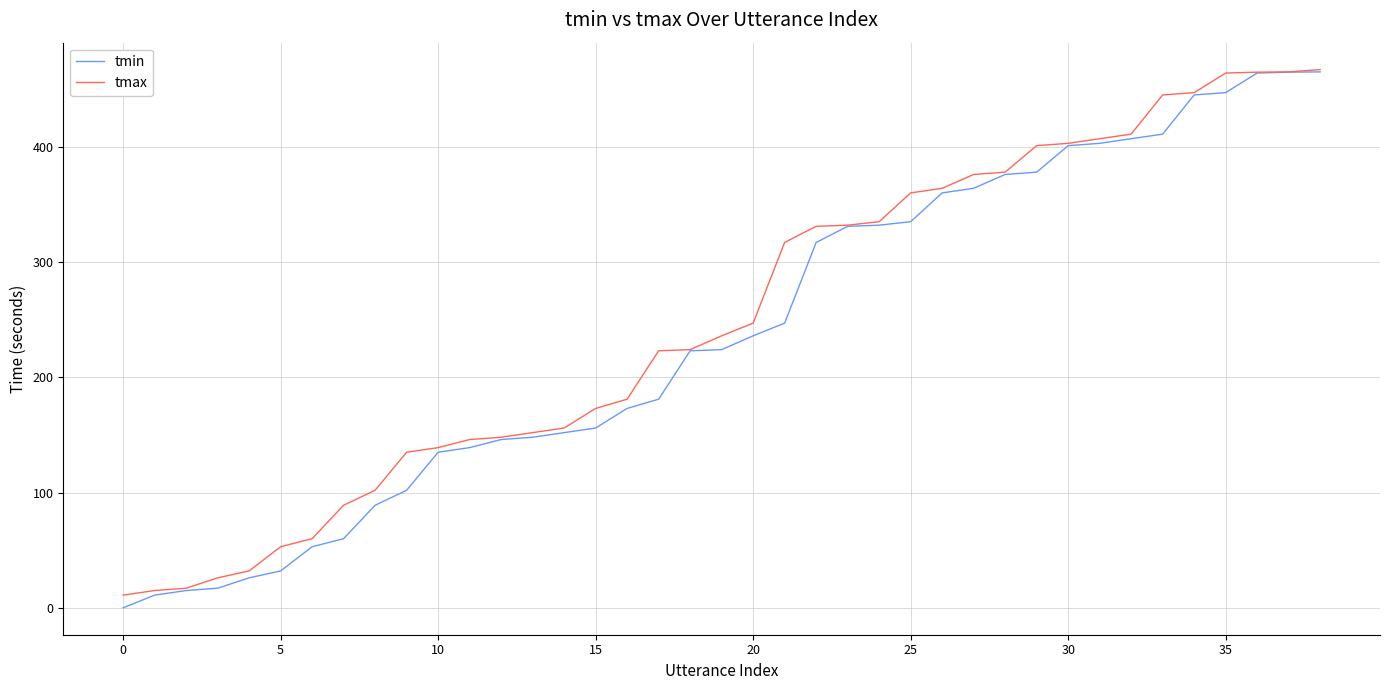

How many series are shown in this chart?

2